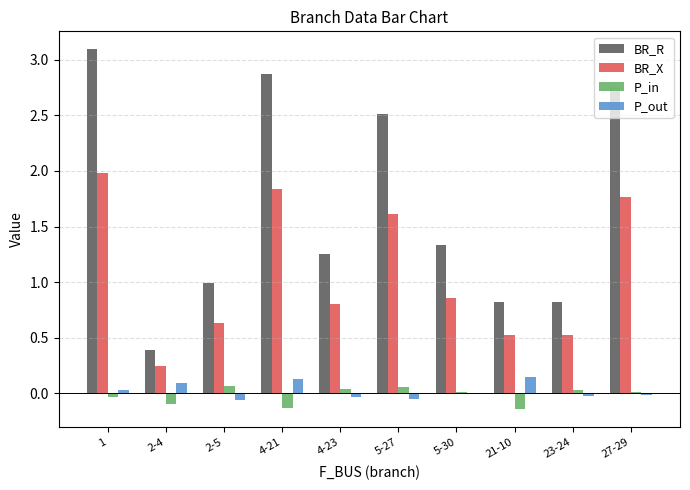

What are all the series names shown in the legend?

BR_R, BR_X, P_in, P_out